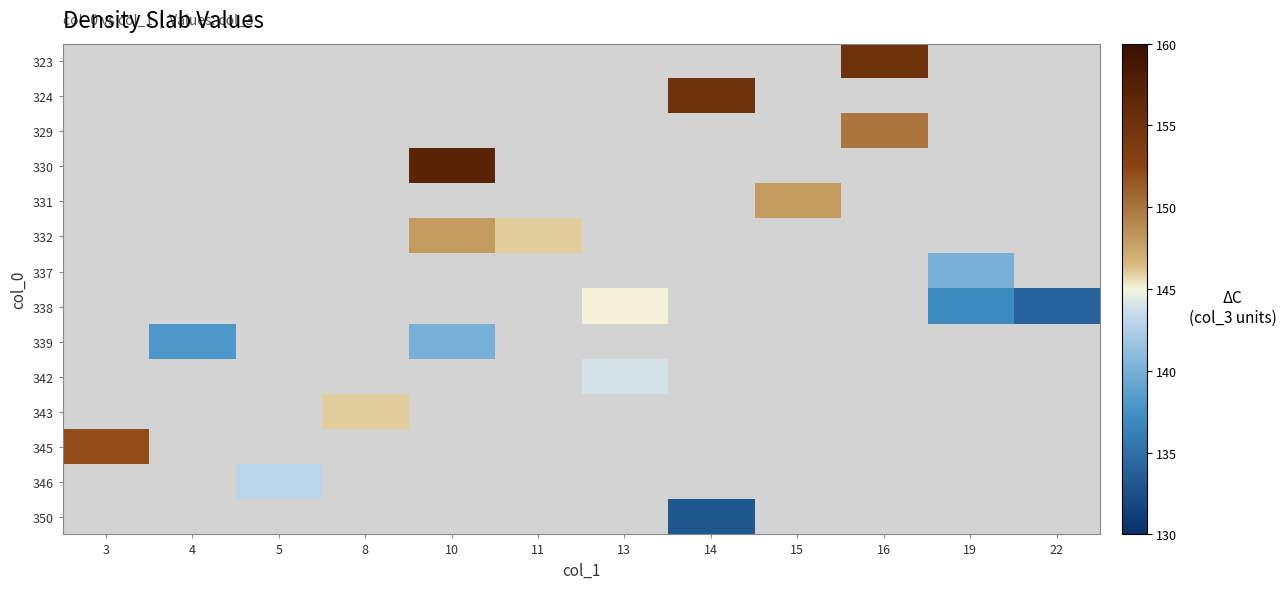

Between 13 and 15, which is larger?

15